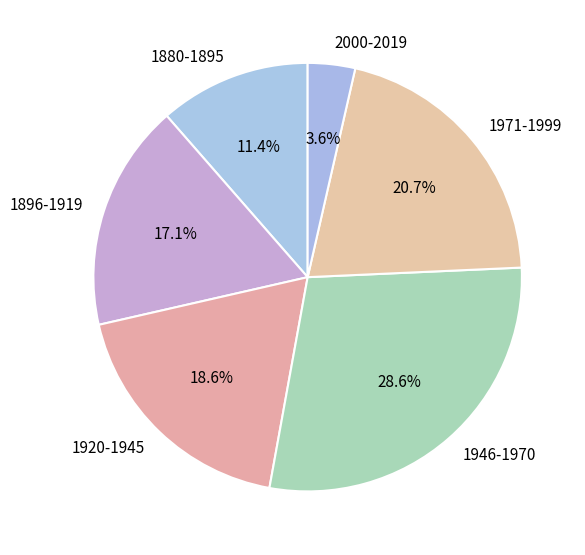

What is the ratio of the value at 1880-1895 to the value at 1946-1970?

0.4